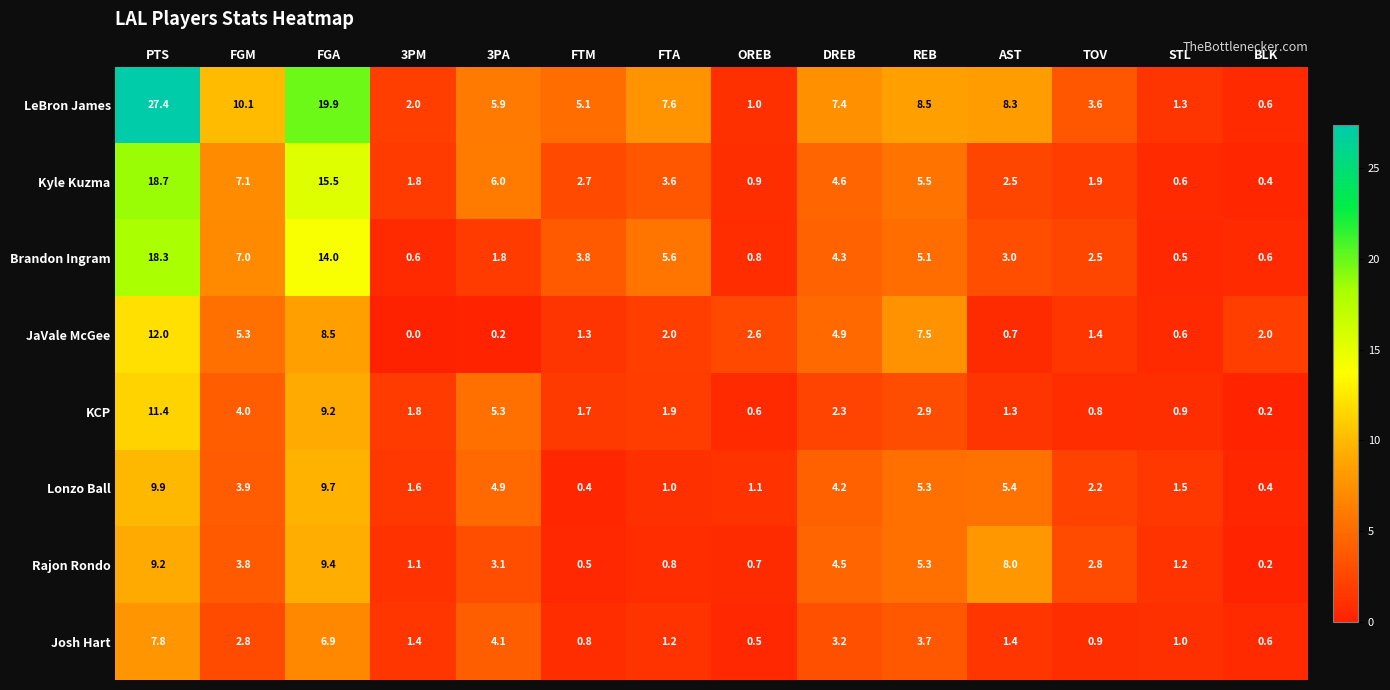

The Josh Hart series shows 2.3 at 3PM. True or false?

False